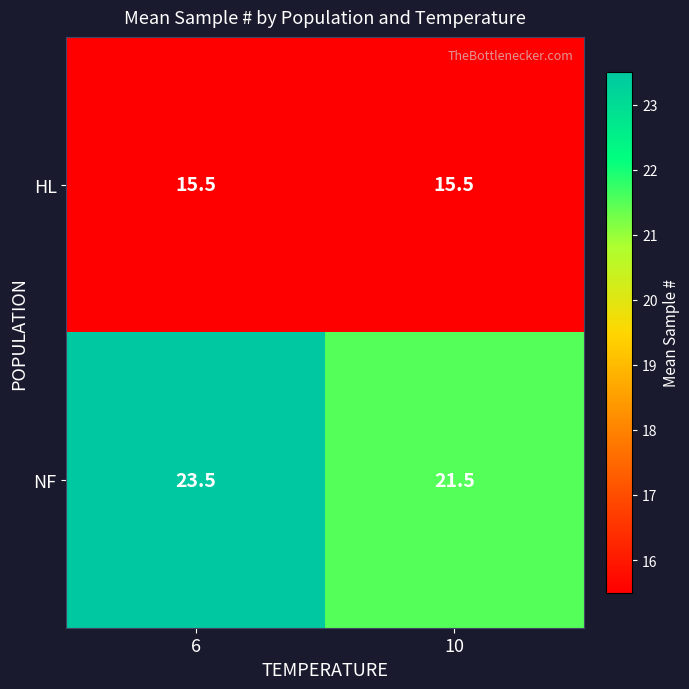

At how many categories does at least one series exceed 15?

2